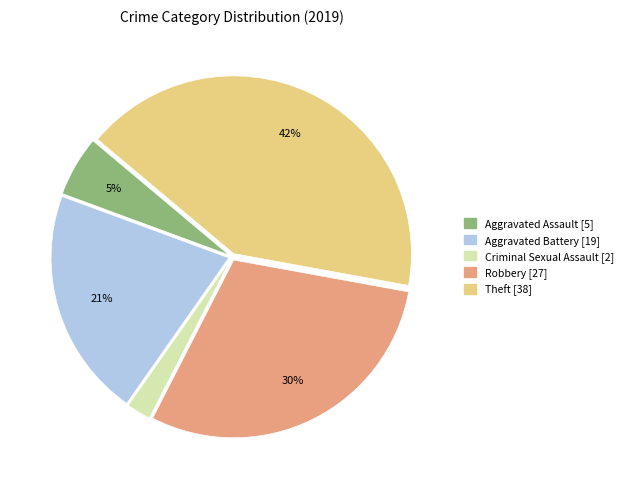

How many slices are in this pie chart?

5